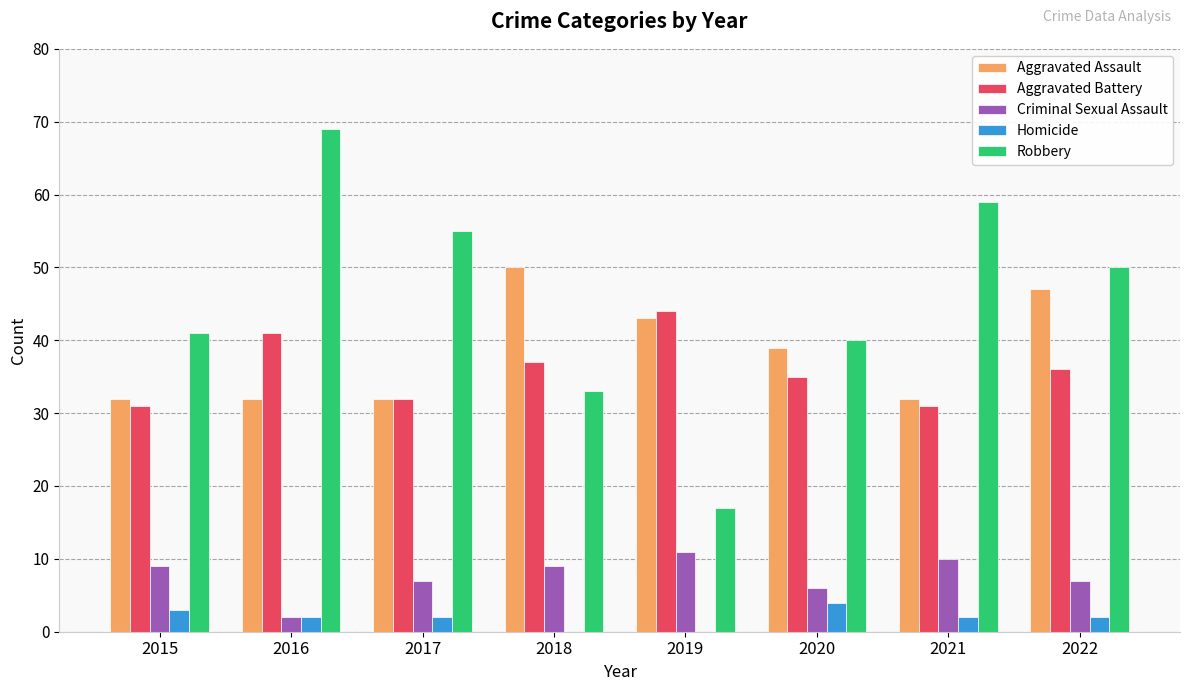

Is the value of Homicide at 2016 greater than the value of Aggravated Battery at 2018?

No